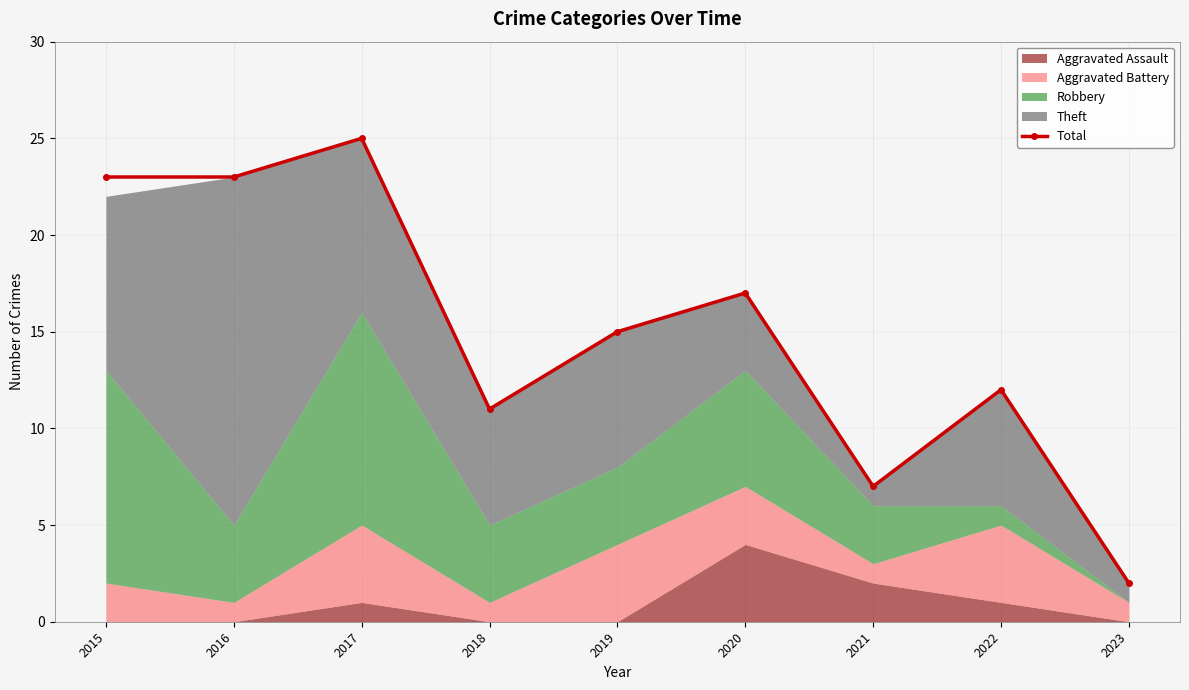

Reading left to right, extract all data points from this chart.

23	23	25	11	15	17	7	12	2